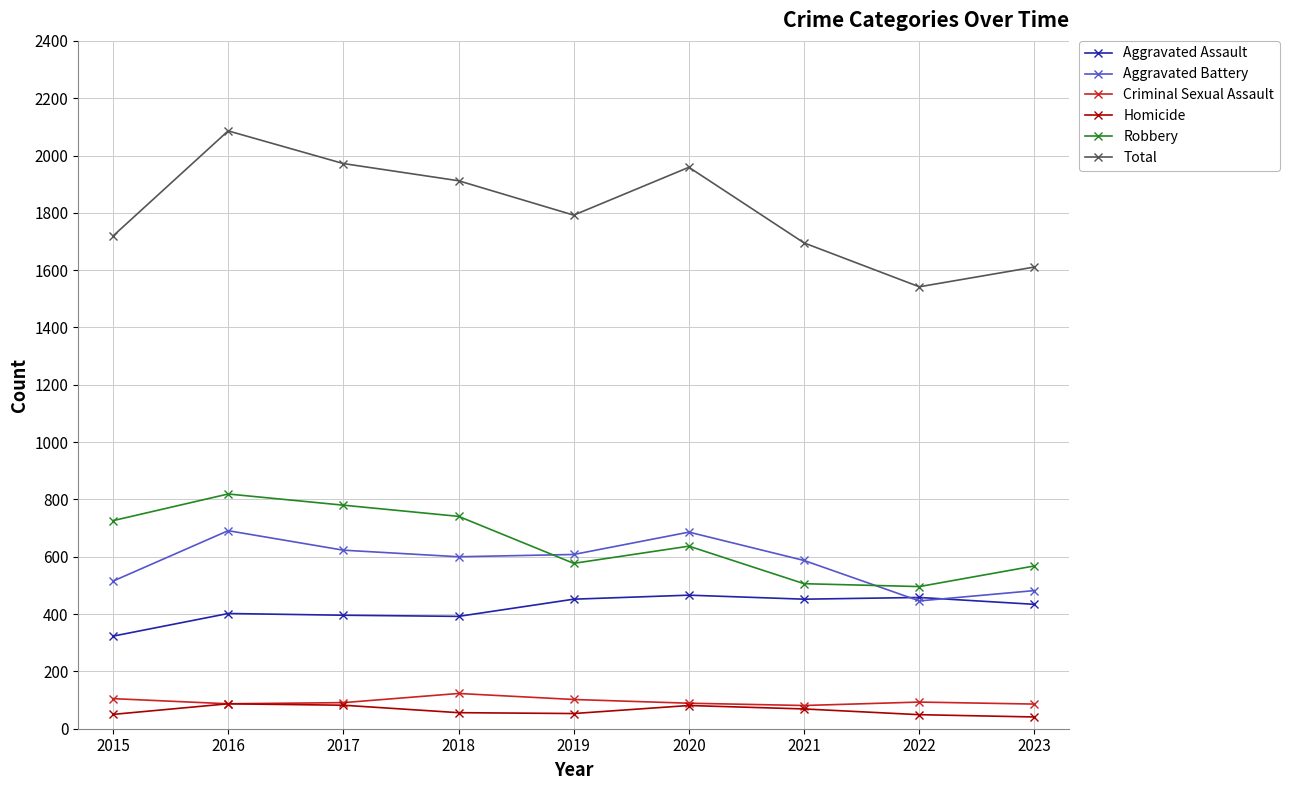

What is the total value across all series at 2015?

3438